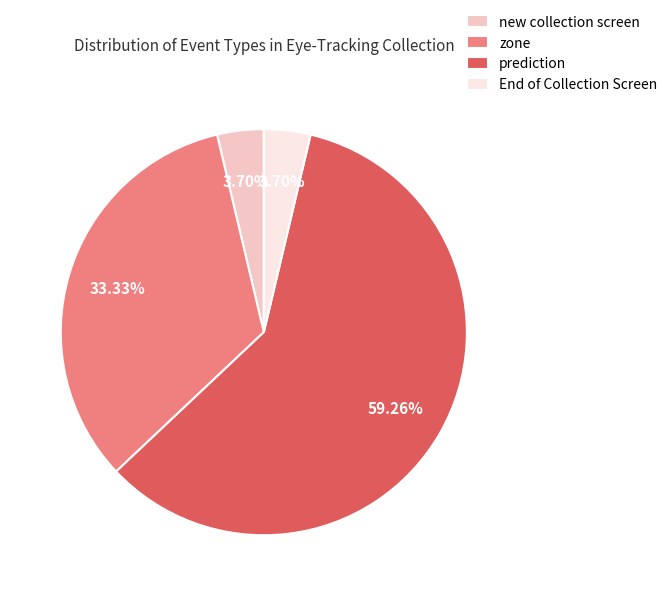

True or false: zone accounts for 33% of the total.

True